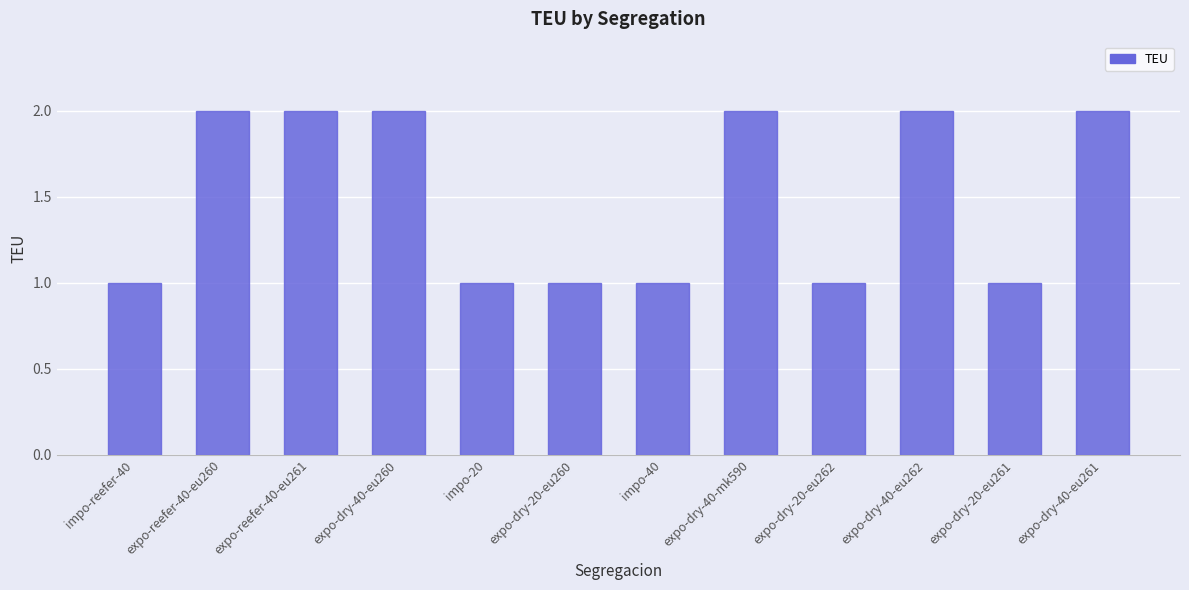

What is the approximate value at expo-dry-40-eu260?

2